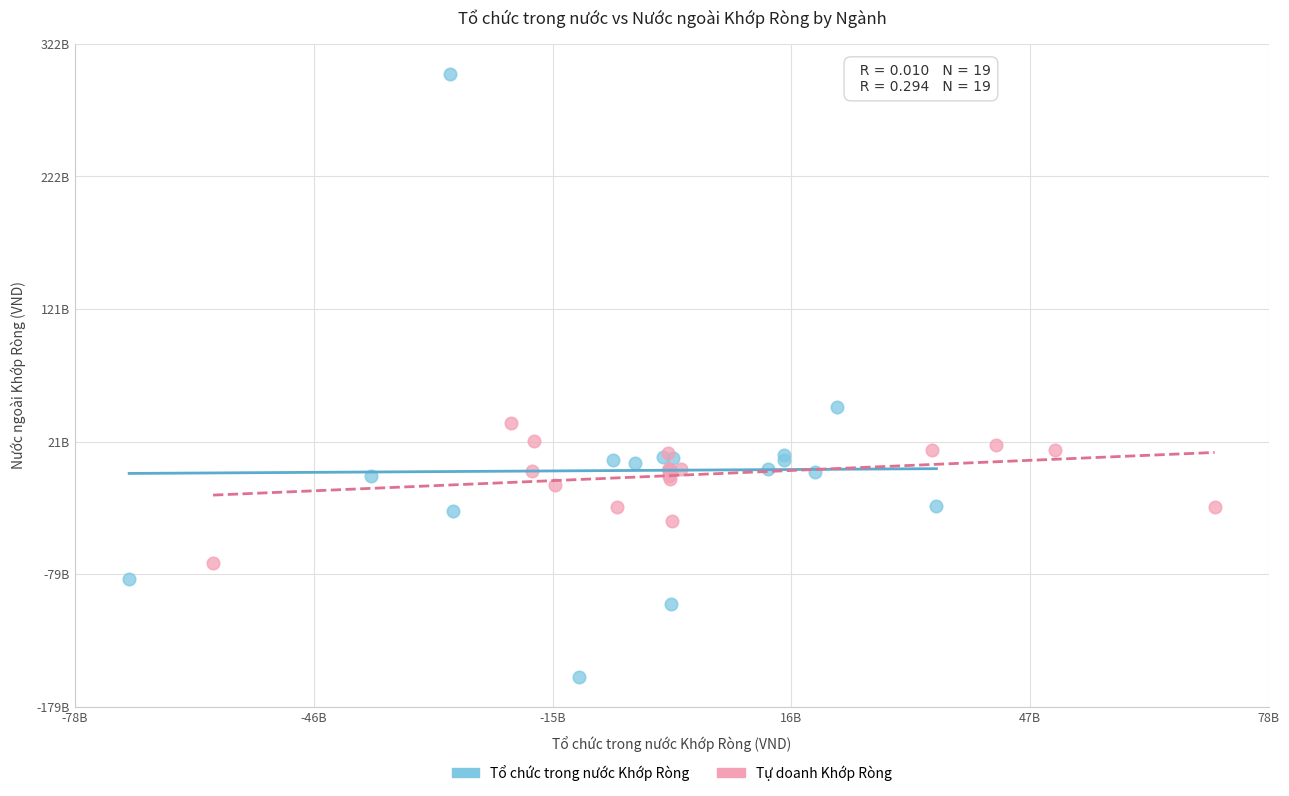

What are all the series names shown in the legend?

Tổ chức trong nước Khớp Ròng, Tự doanh Khớp Ròng